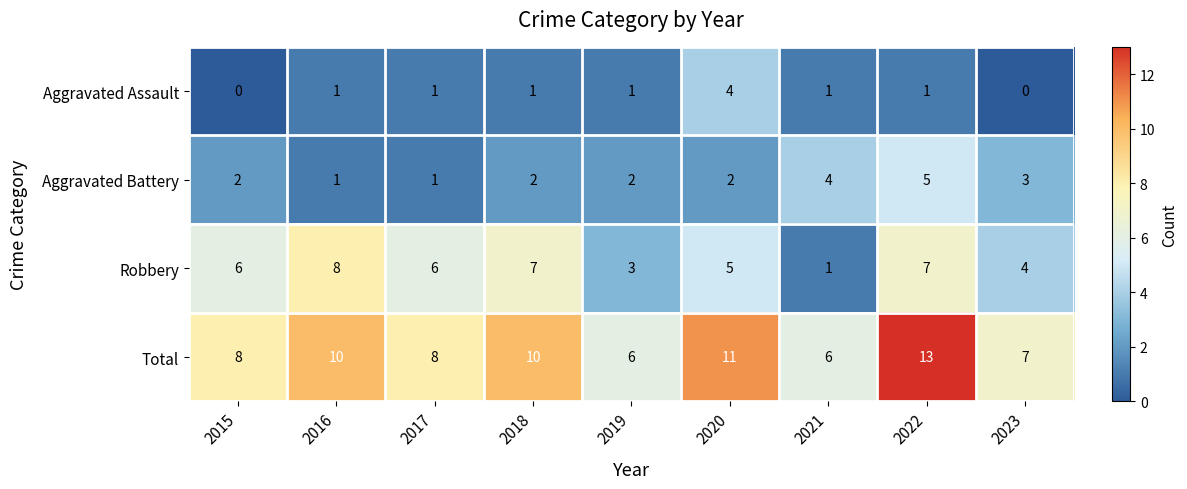

What is the spread (max minus min) of values at 2019?

5